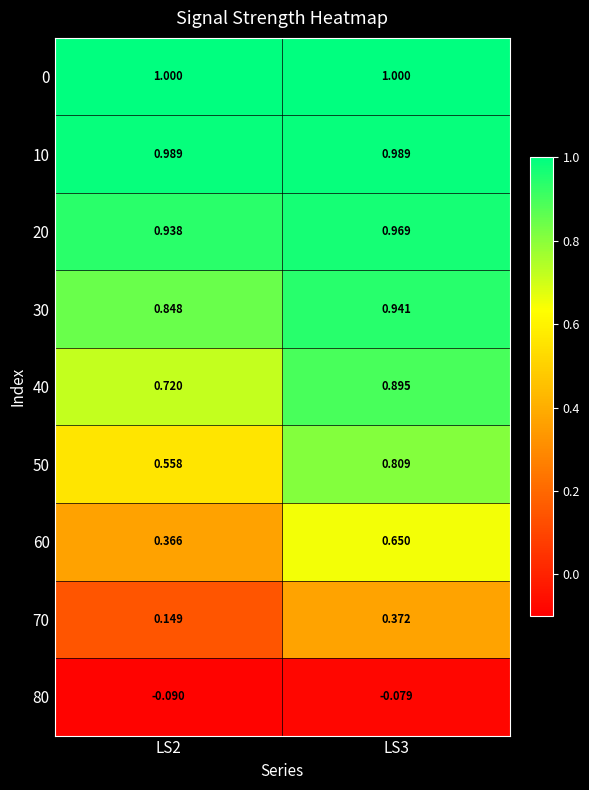

Is the value of 10 at LS3 greater than the value of 40 at LS2?

Yes